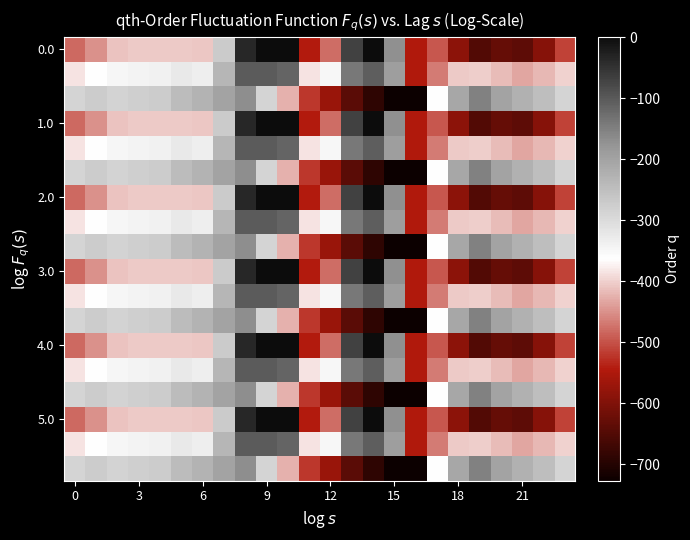

Which category has the lowest value across all series?

16